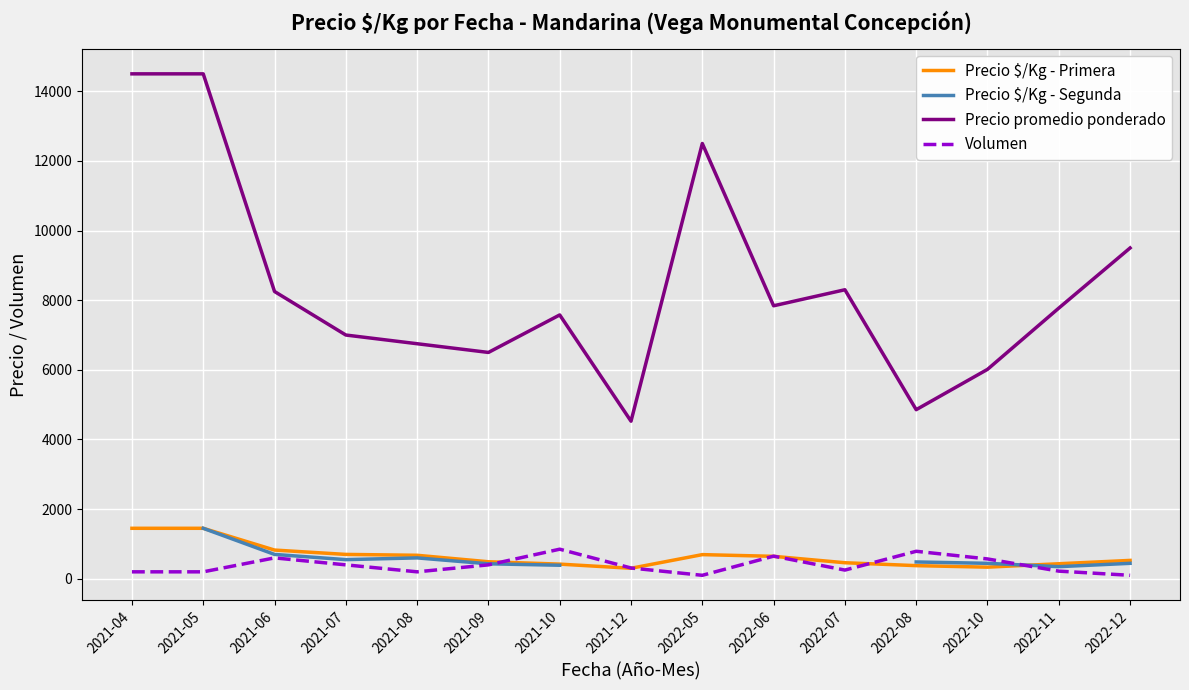

What is the difference between the Volumen values at 2021-06 and 2022-07?

350.0